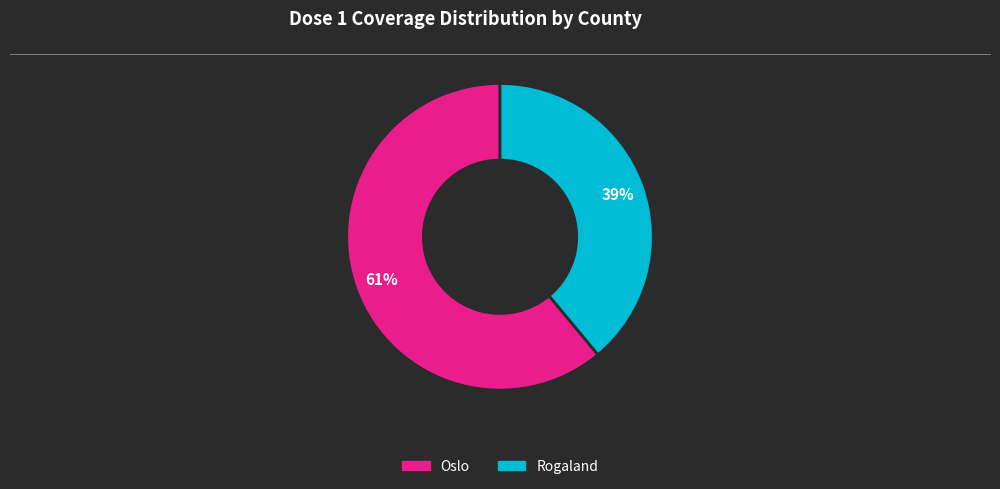

To the nearest percent, what is the average slice percentage?

50%